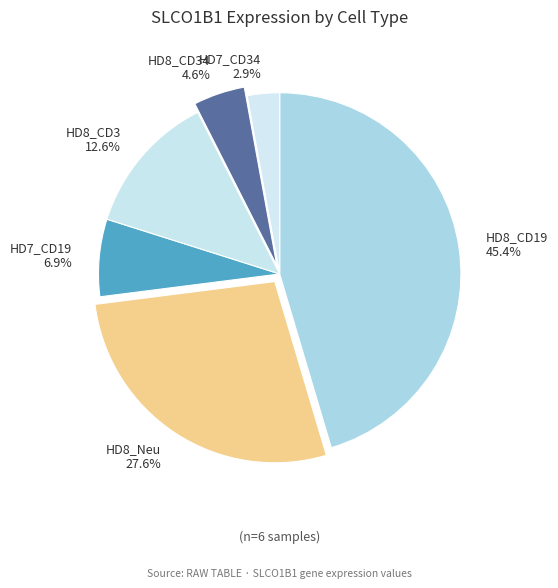

Does any single category account for the majority?

No